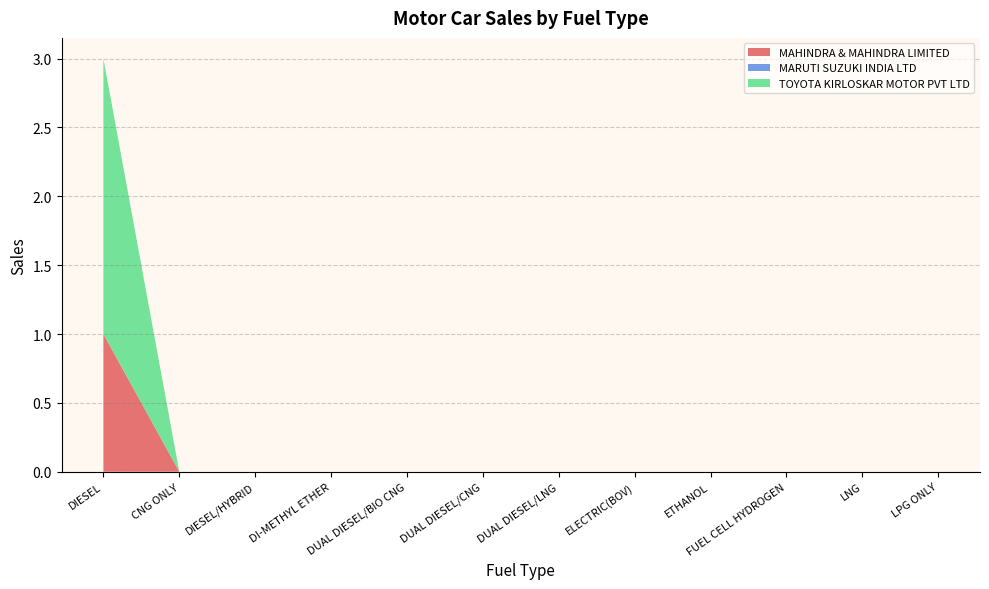

Reading left to right, extract all data points from this chart.

MAHINDRA & MAHINDRA LIMITED: 1	0	0	0	0	0	0	0	0	0	0	0
MARUTI SUZUKI INDIA LTD: 0	0	0	0	0	0	0	0	0	0	0	0
TOYOTA KIRLOSKAR MOTOR PVT LTD: 2	0	0	0	0	0	0	0	0	0	0	0